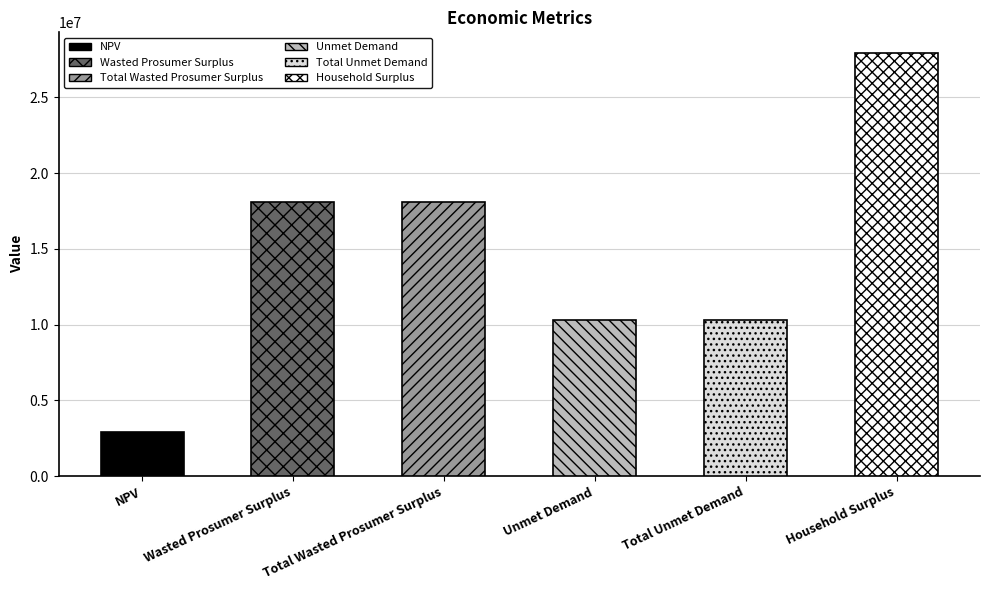

Reading left to right, extract all data points from this chart.

2890802.7	18093321.8	18093321.8	10301282.3	10301282.3	27903402.6